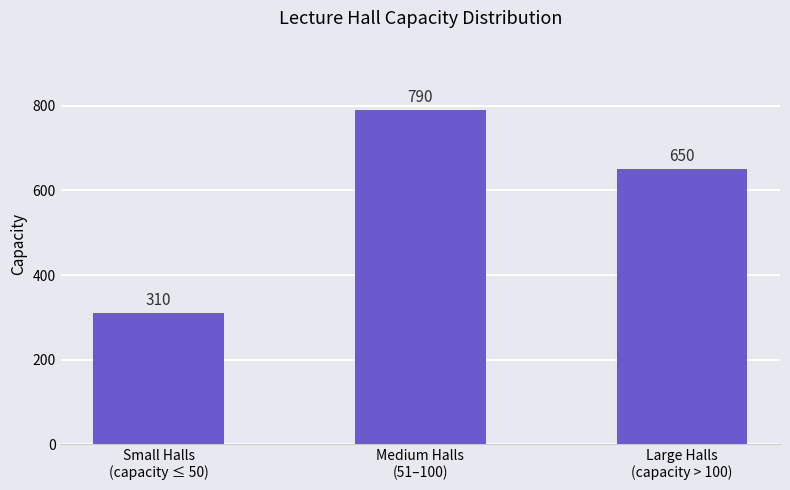

What is the average value?

583